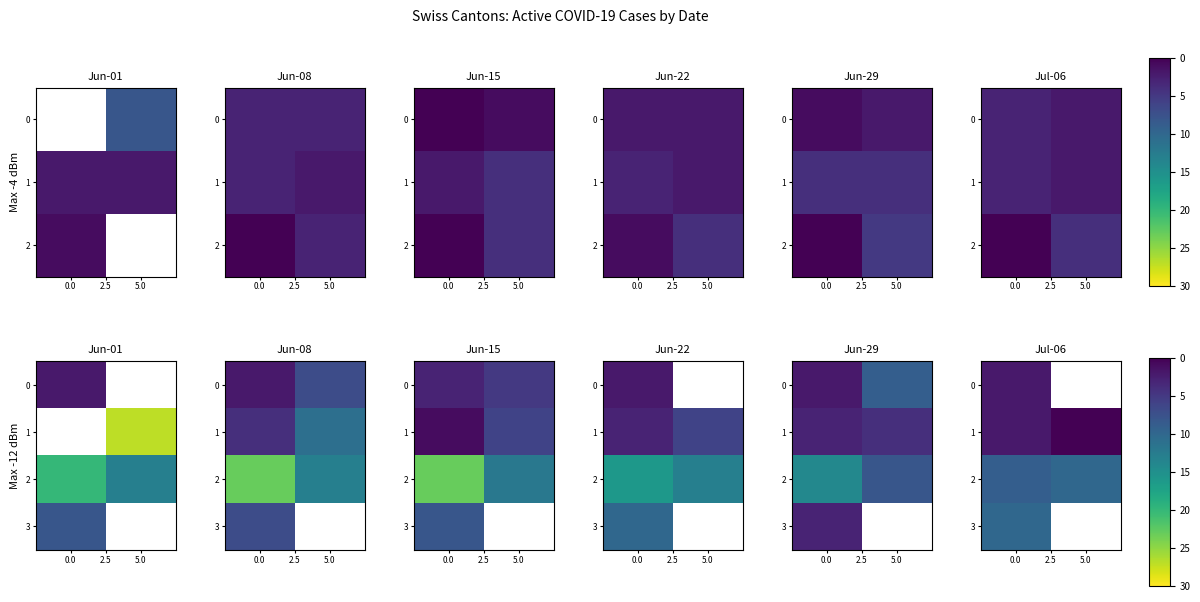

Which series changed the most between 0.0 and 5.0?

1